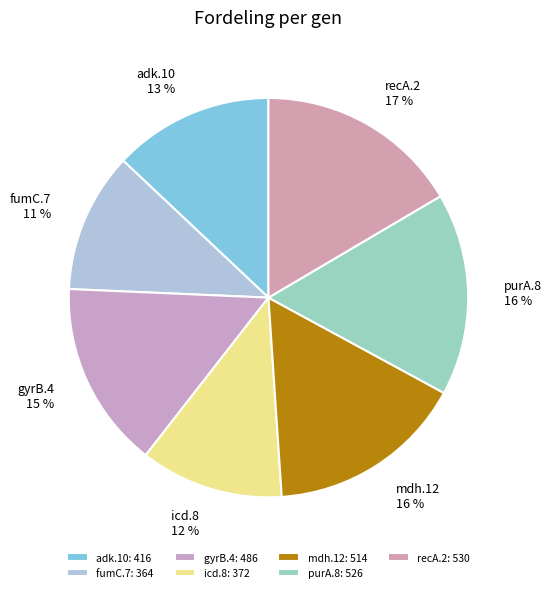

True or false: recA.2 accounts for 6% of the total.

False